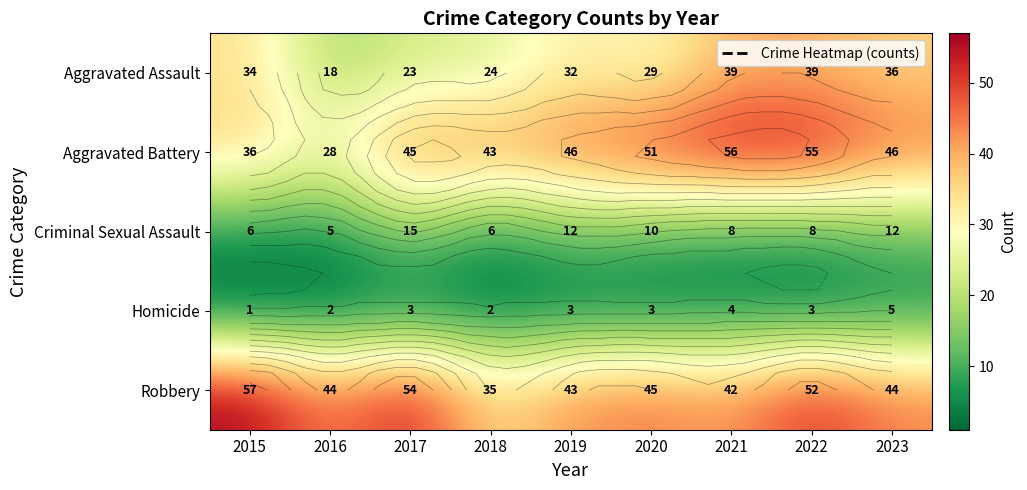

At how many categories does at least one series exceed 32?

9